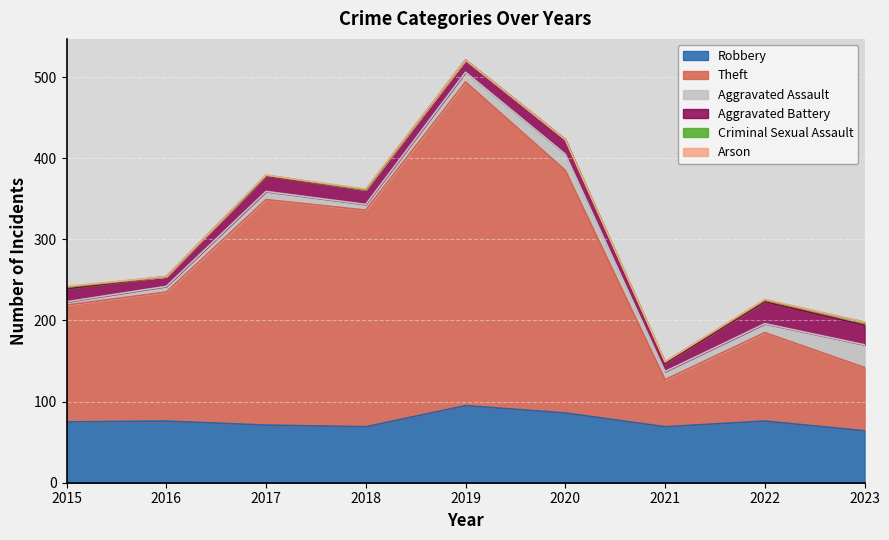

How many series are shown in this chart?

6